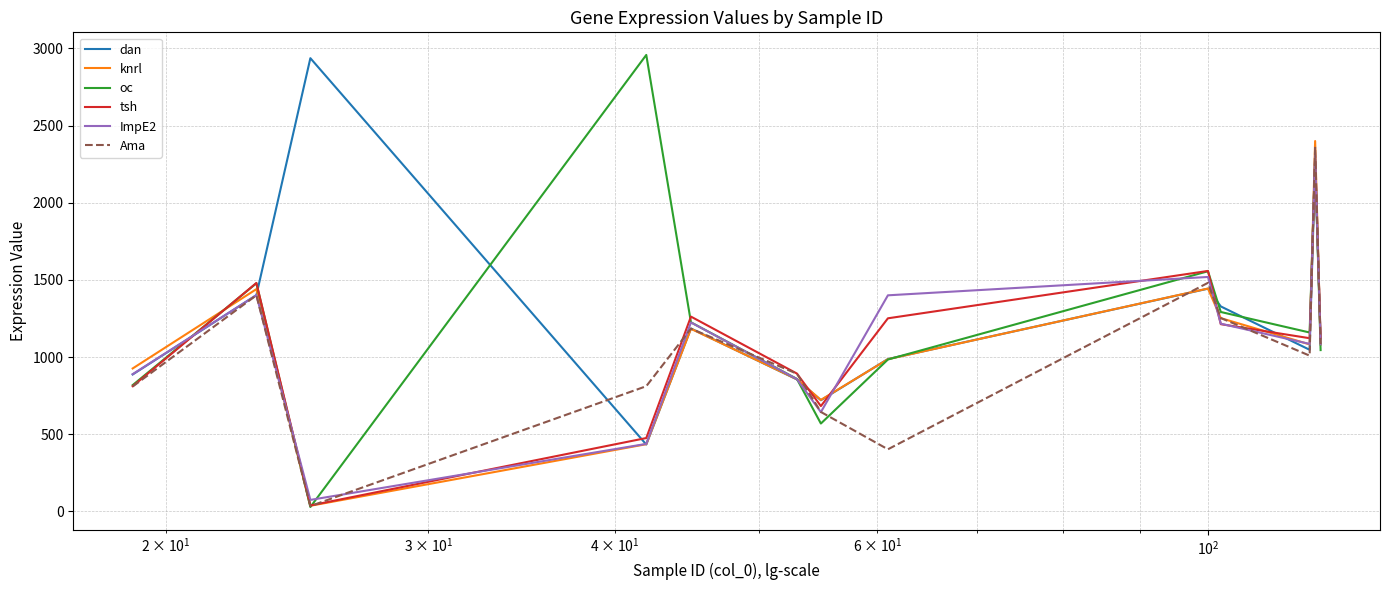

What is the greatest value displayed?

2958